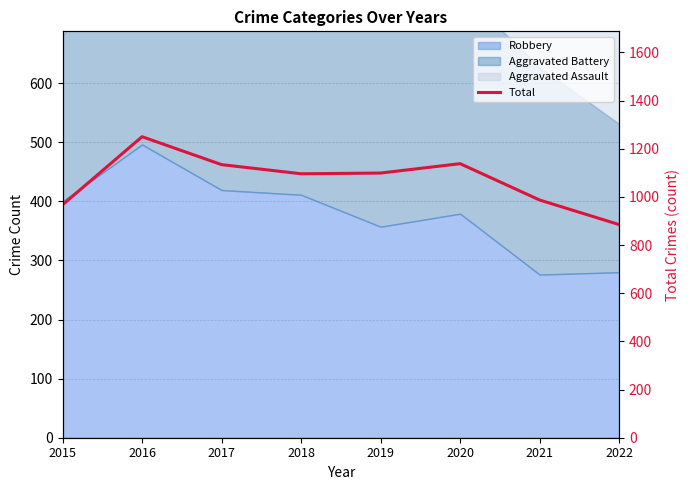

List the labels in order of value, largest first.

2016, 2020, 2017, 2019, 2018, 2021, 2015, 2022